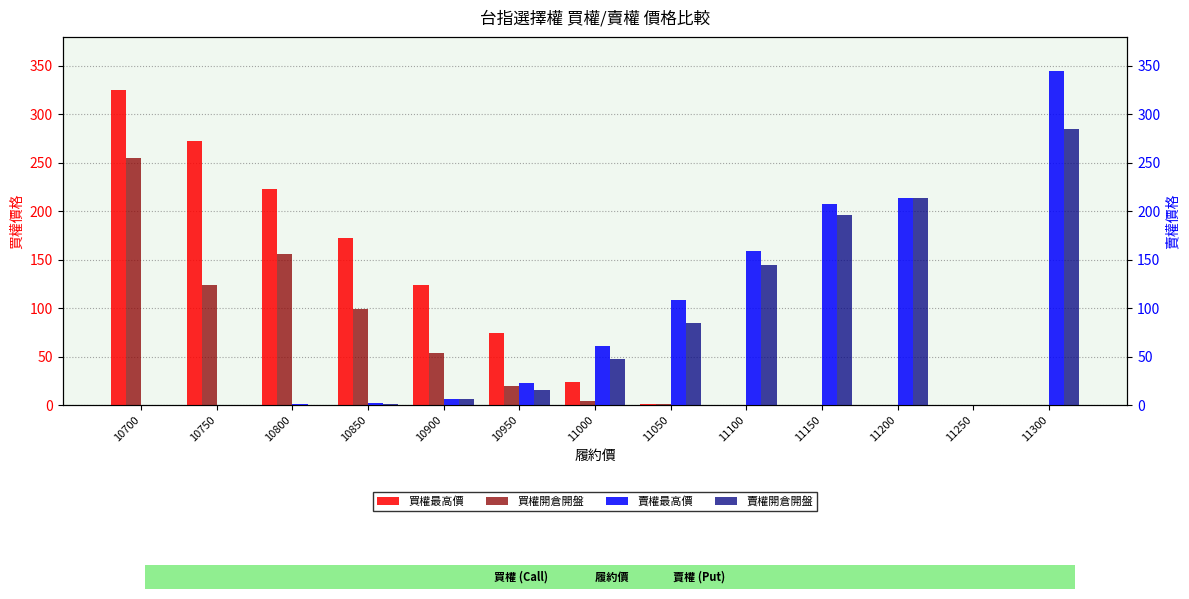

How many values in the 買權最高價 series exceed 24?

6